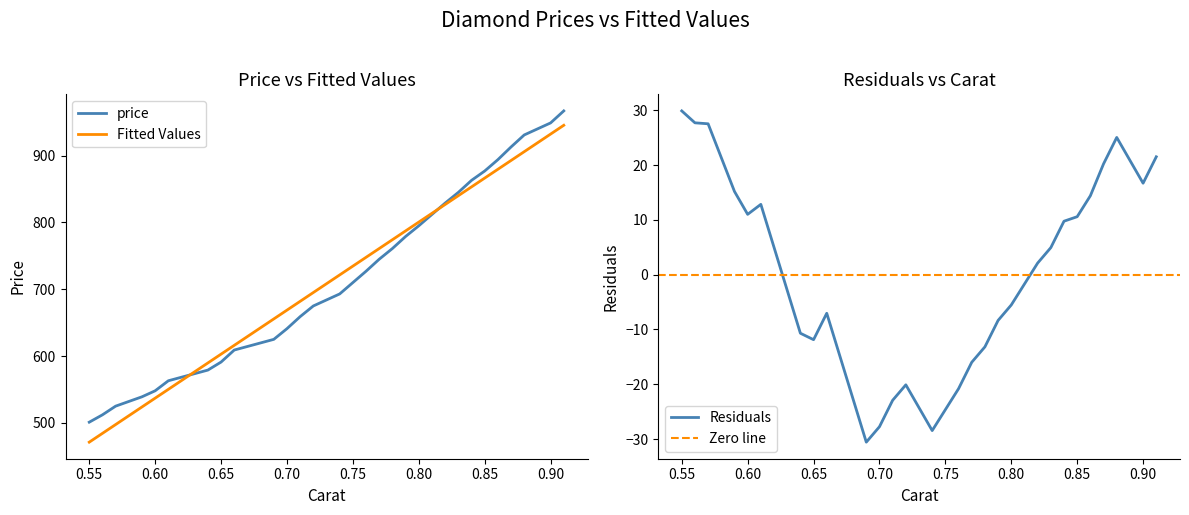

The value of price at 0.60 is 267.8. True or false?

False